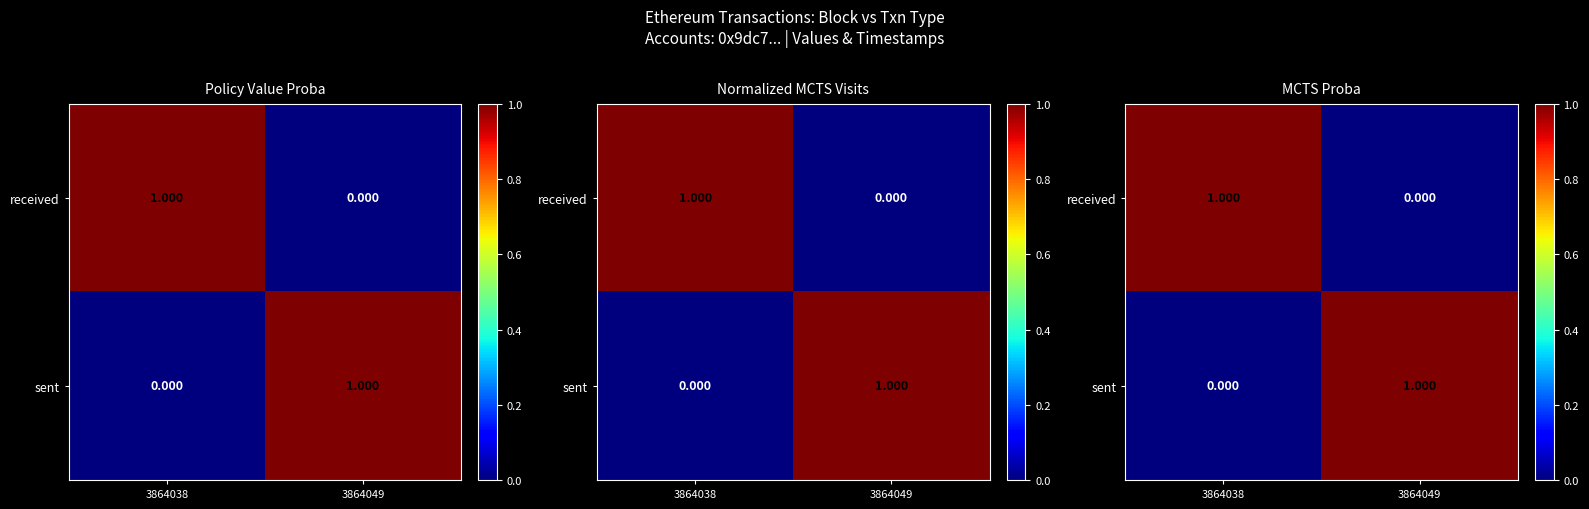

Between 3864038 and 3864049, which series saw the biggest shift?

received